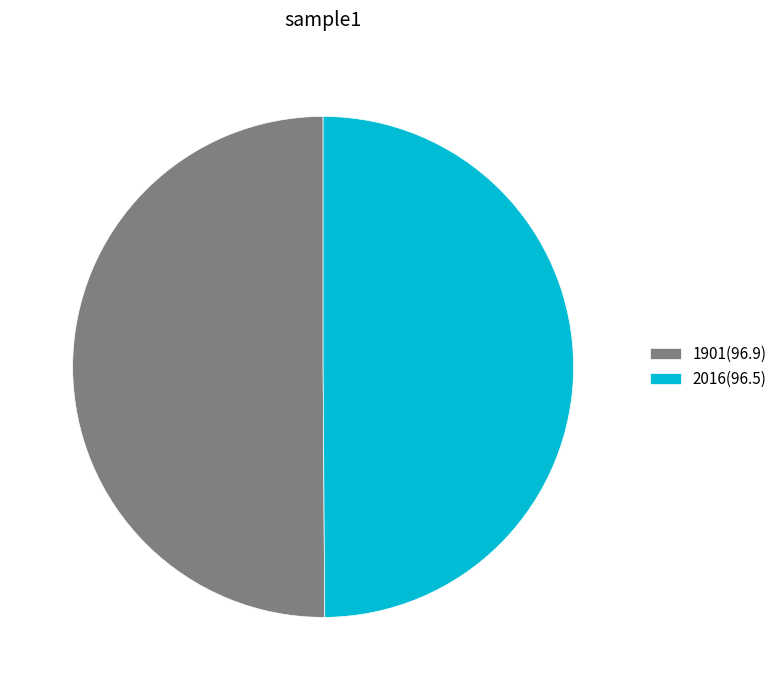

True or false: 1901 accounts for 50% of the total.

True